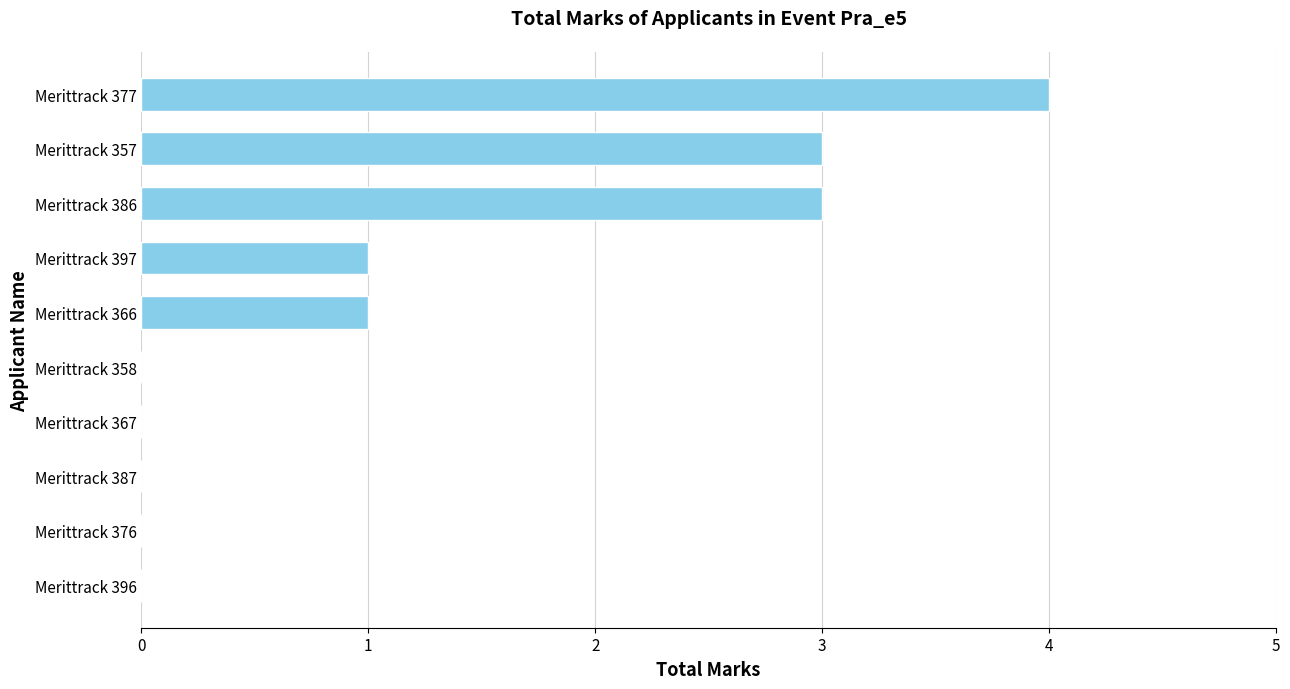

Is it true that the value at Merittrack 358 is 2?

False